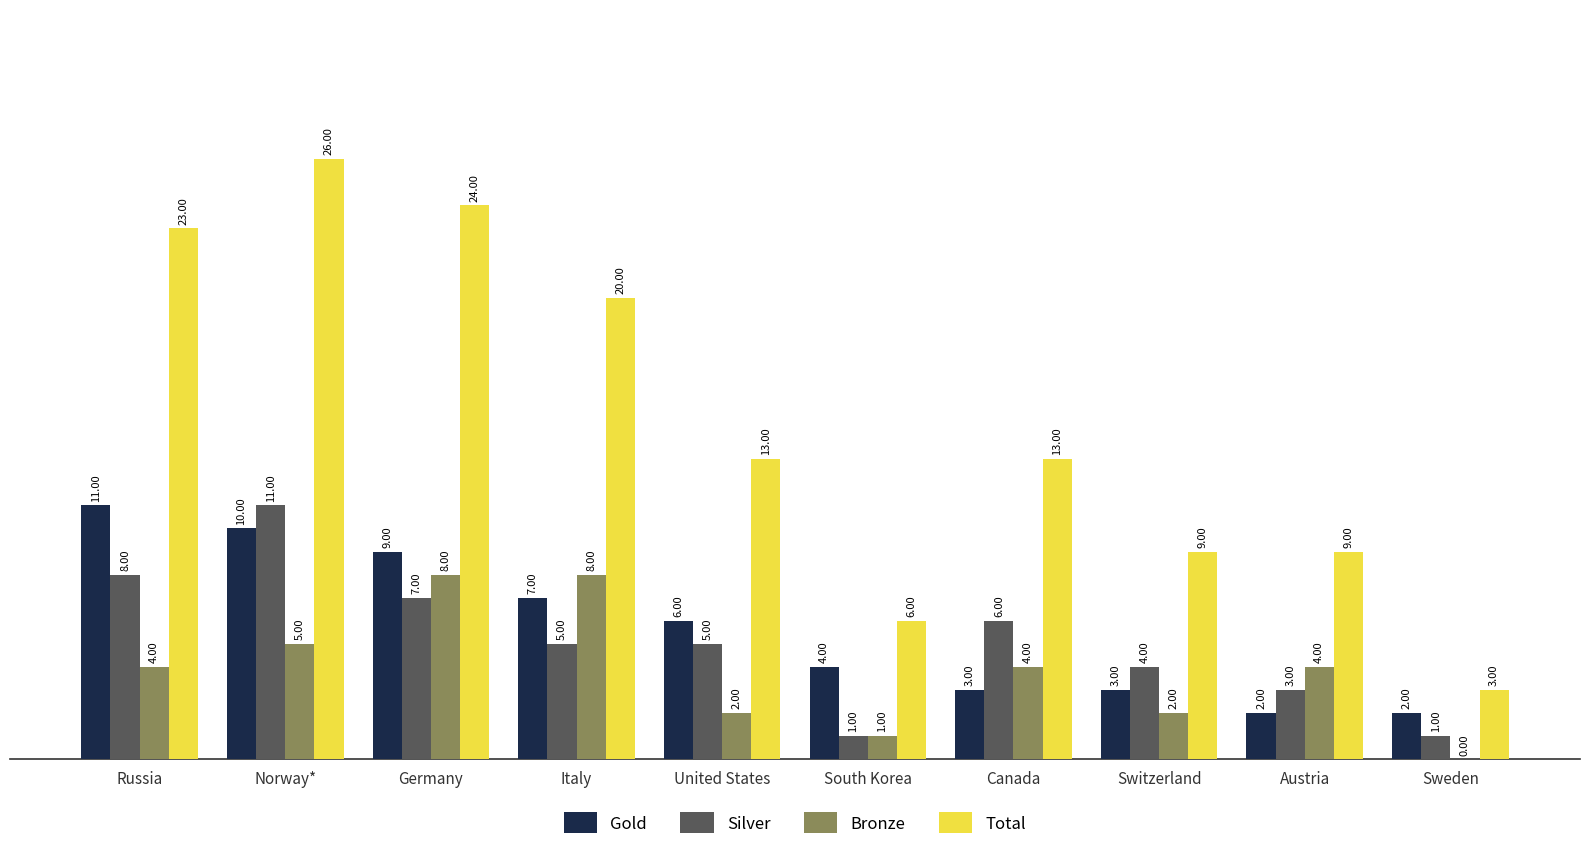

Reading right to left, what are all the values shown in this chart?

Gold: Sweden=2	Austria=2	Switzerland=3	Canada=3	South Korea=4	United States=6	Italy=7	Germany=9	Norway*=10	Russia=11
Silver: Sweden=1	Austria=3	Switzerland=4	Canada=6	South Korea=1	United States=5	Italy=5	Germany=7	Norway*=11	Russia=8
Bronze: Sweden=0	Austria=4	Switzerland=2	Canada=4	South Korea=1	United States=2	Italy=8	Germany=8	Norway*=5	Russia=4
Total: Sweden=3	Austria=9	Switzerland=9	Canada=13	South Korea=6	United States=13	Italy=20	Germany=24	Norway*=26	Russia=23